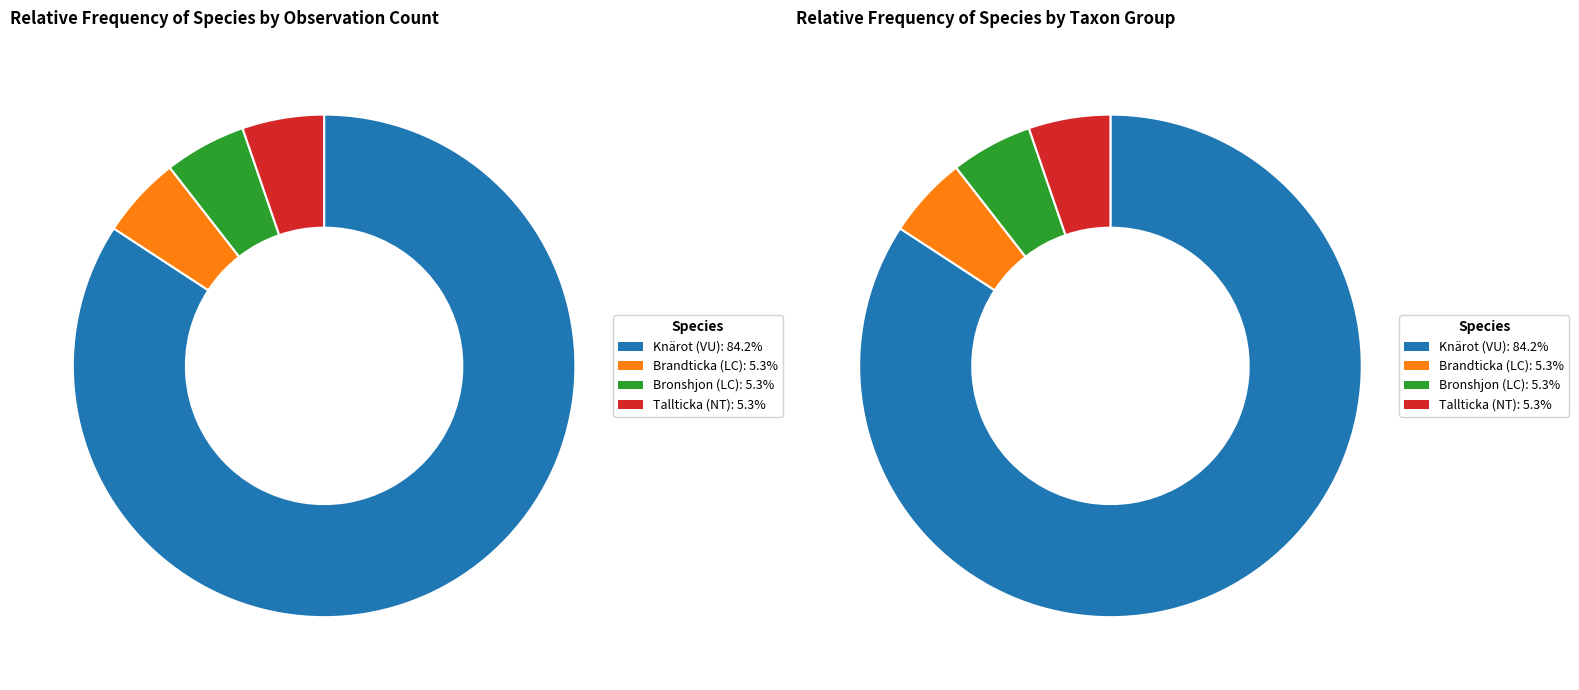

To the nearest percent, what percentage of the pie is Bronshjon (LC)?

5%